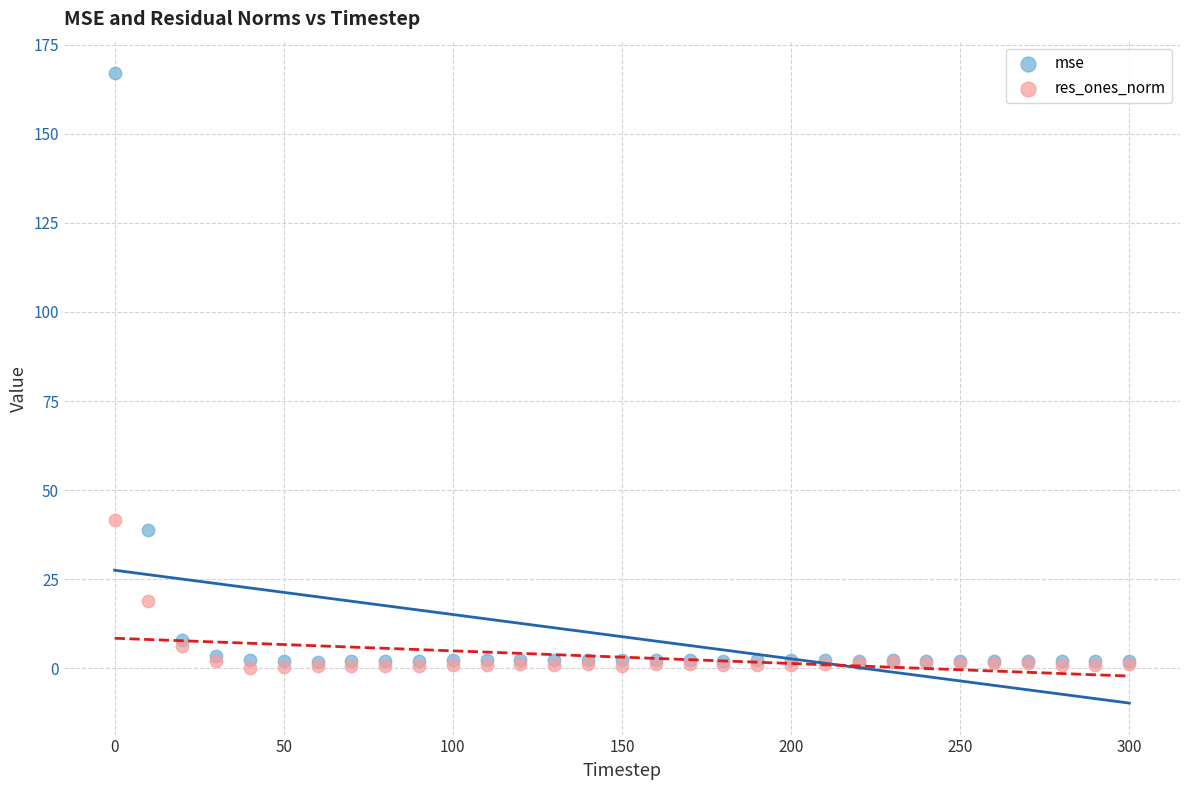

In the mse series, what Y value is closest to 84?

38.9